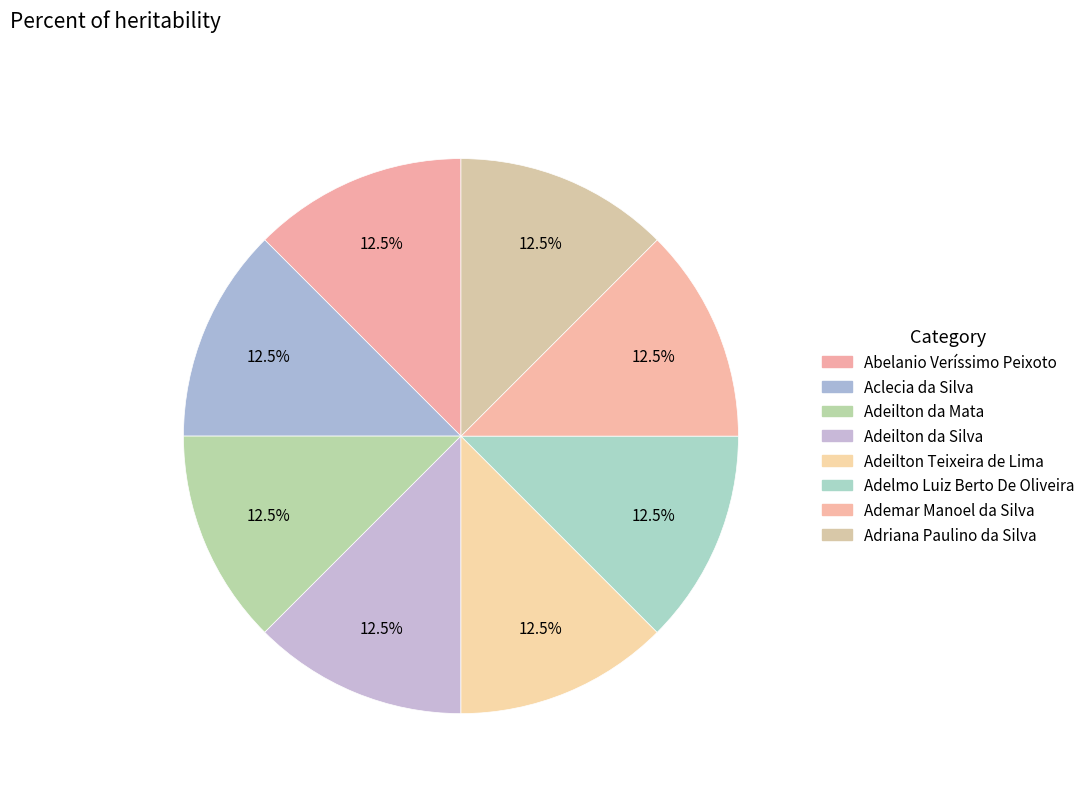

To the nearest percent, what percentage of the pie is Adeilton da Mata?

12%